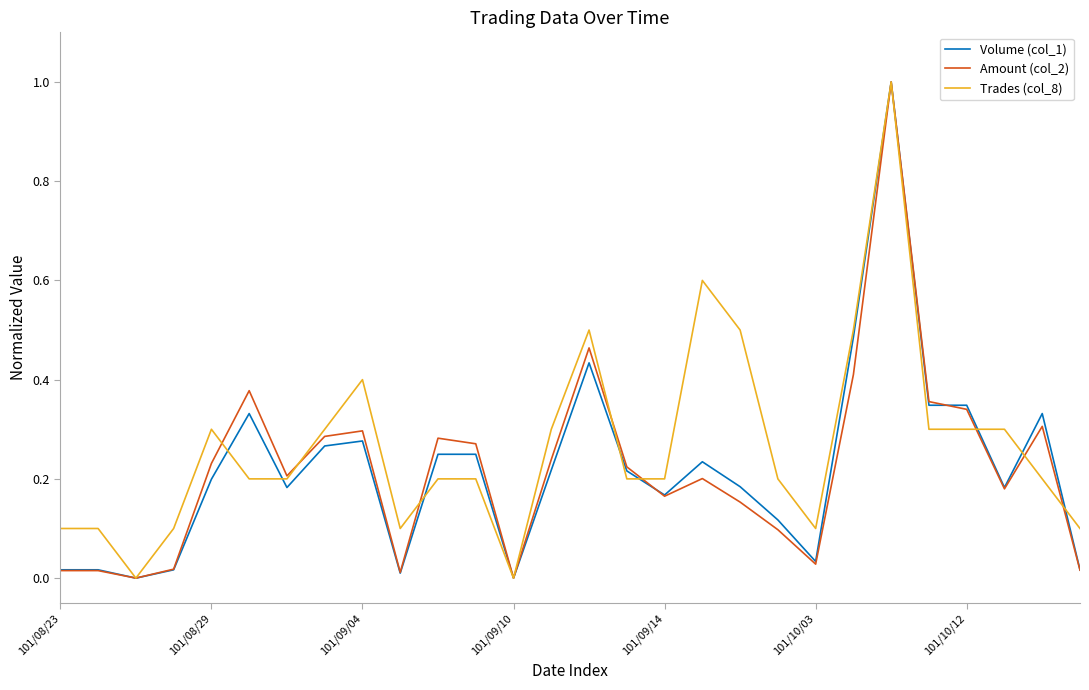

What is the greatest value displayed?

1.0